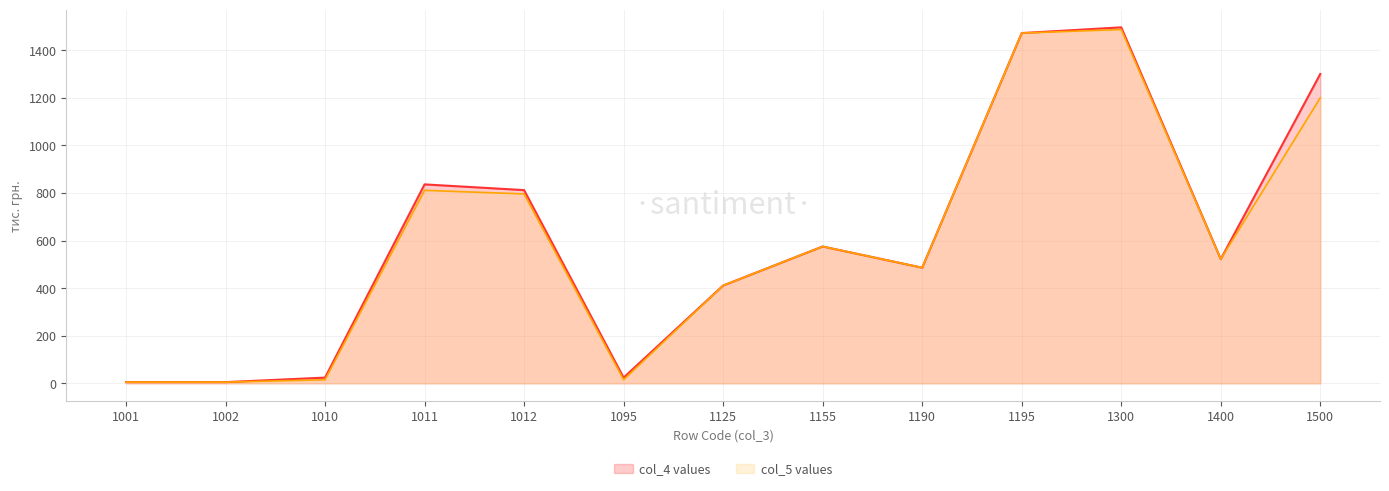

At how many categories does at least one series exceed 317?

9